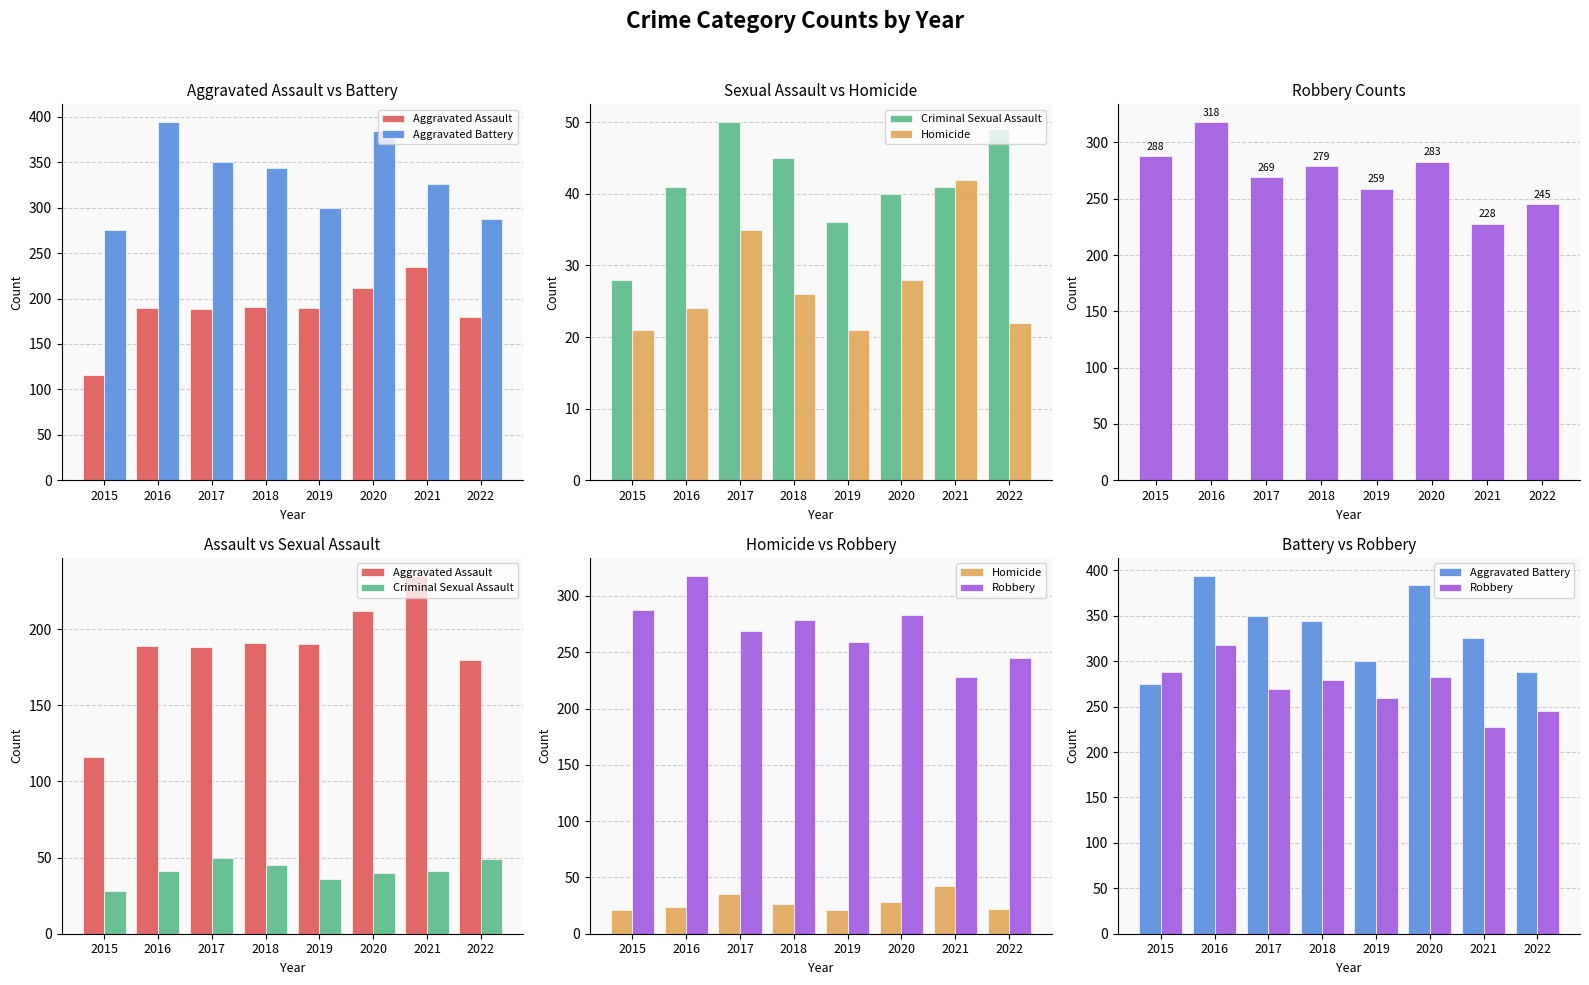

What is the value of the Robbery bar at the 5th from the left?

259